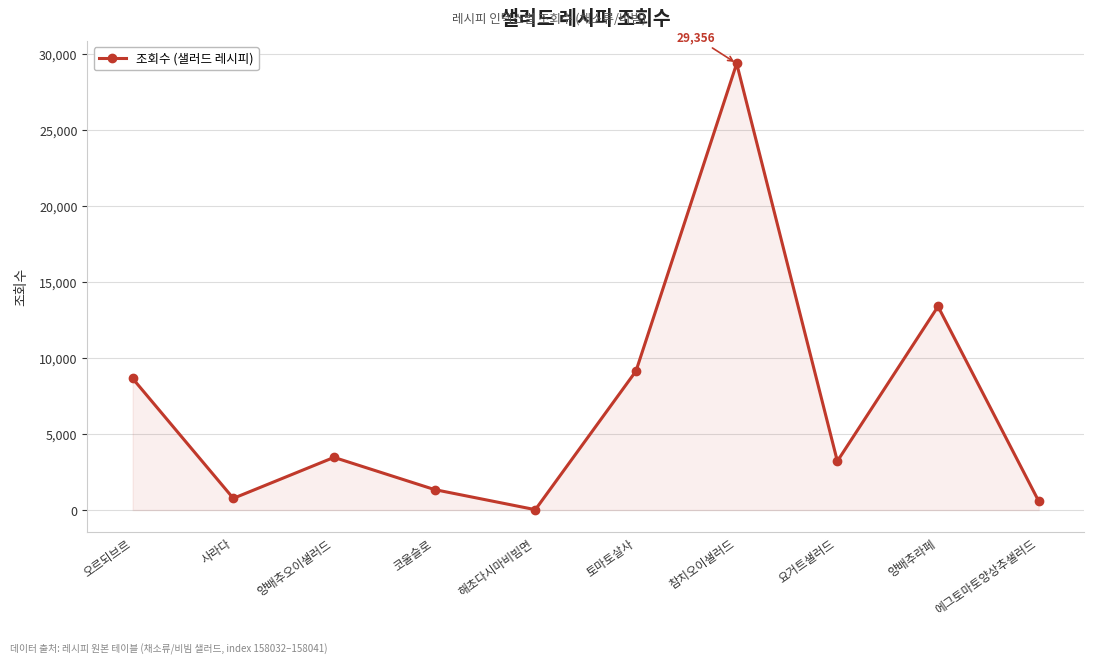

True or false: the data shows 3212 at 요거트샐러드.

True